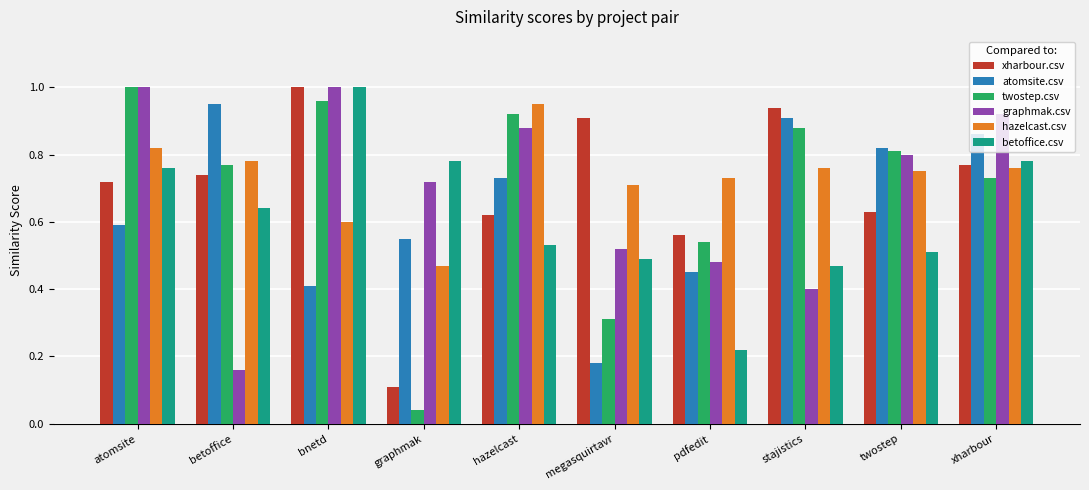

Does the chart contain any negative values?

No